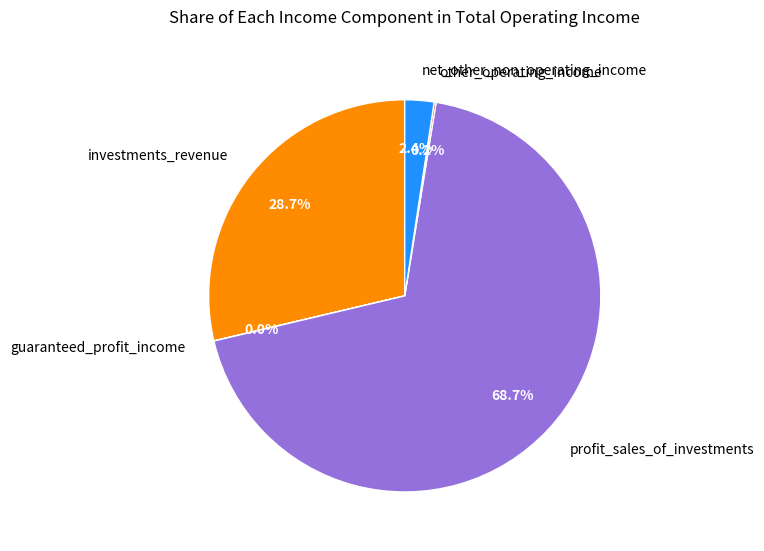

To the nearest percent, what portion does investments_revenue represent?

29%